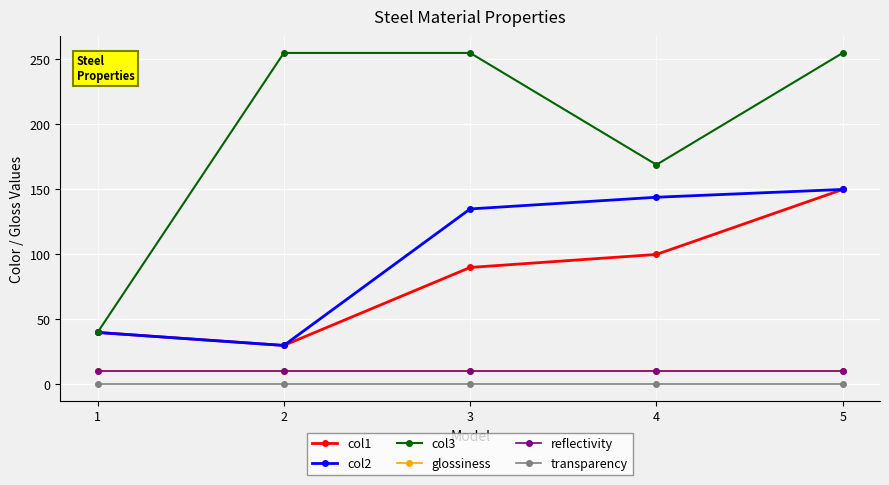

Where is transparency nearest to the value 0?

1